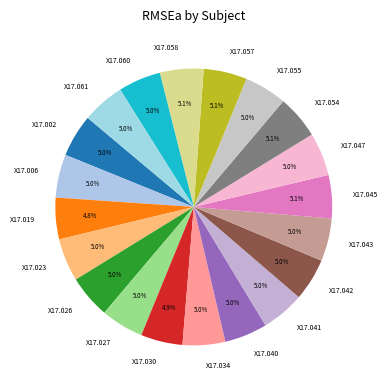

Does any single category account for the majority?

No